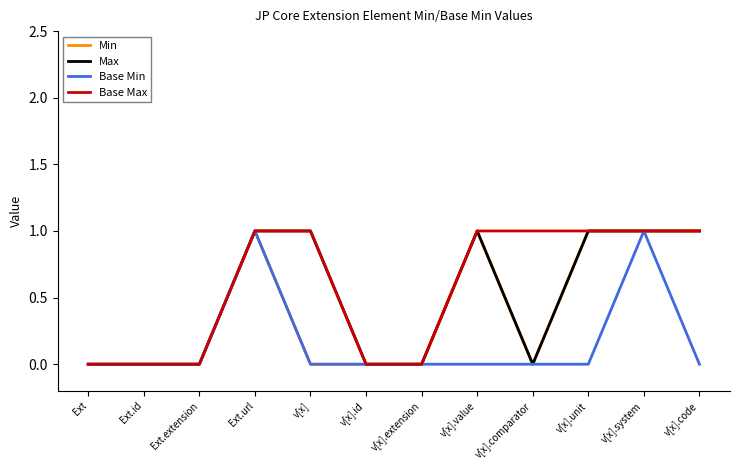

The Base Max series shows 1 at Ext.url. True or false?

True